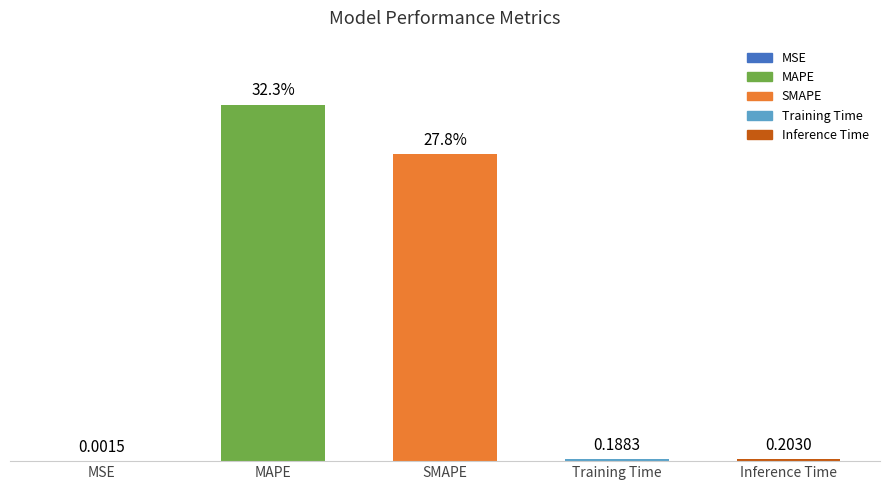

What position from the left is Inference Time?

5